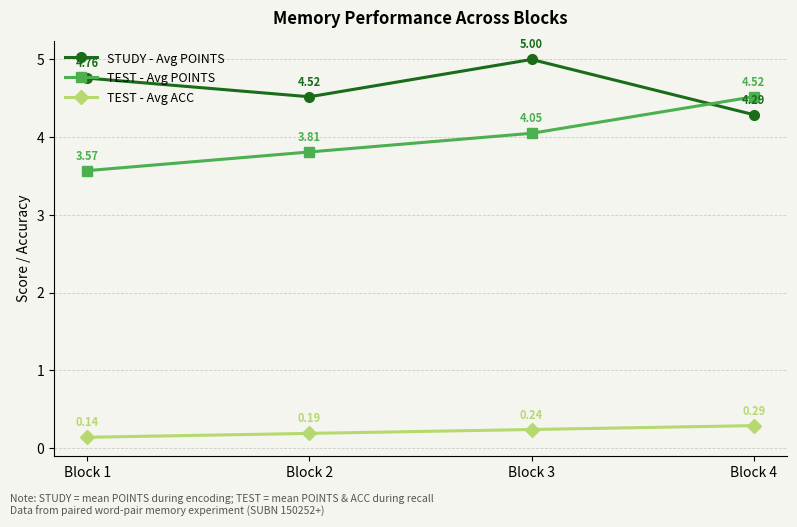

Rank the series by their maximum value, from highest to lowest.

STUDY - Avg POINTS, TEST - Avg POINTS, TEST - Avg ACC